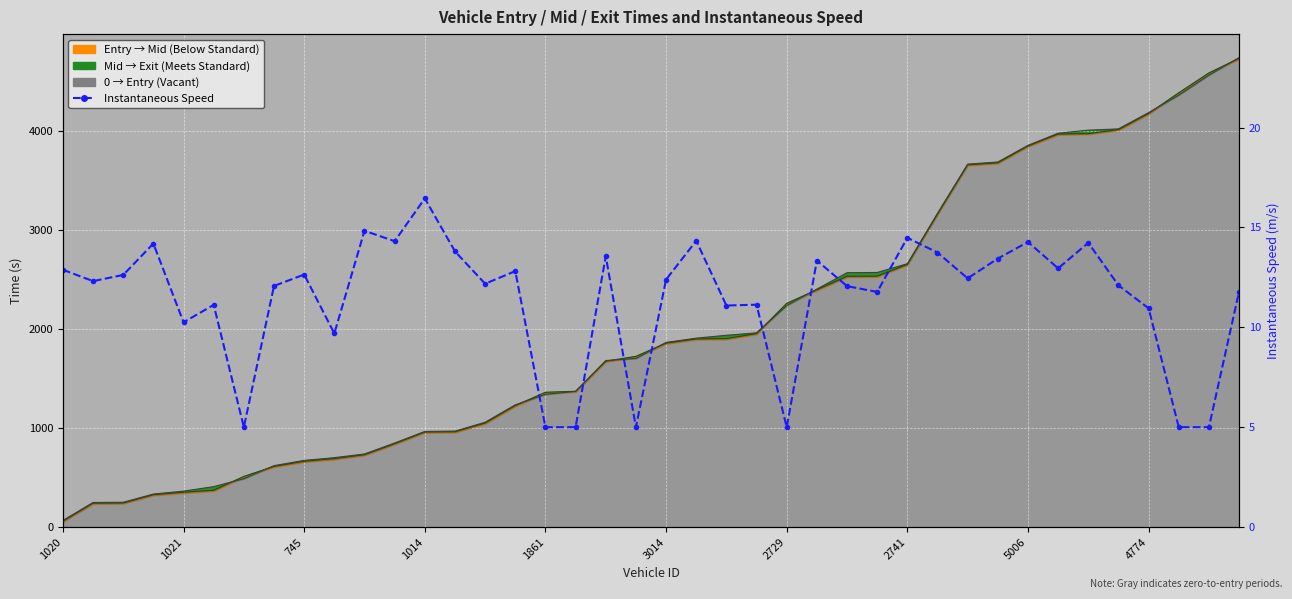

Which has a higher value, 1020 or 1021?

1021